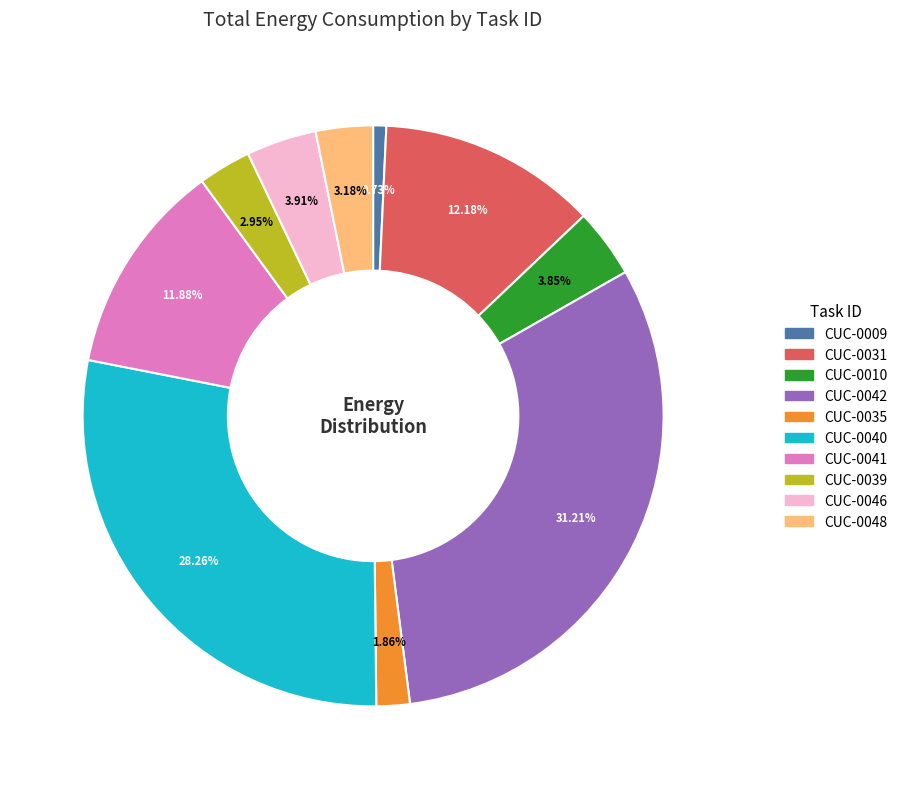

Approximately how many times larger is the value at CUC-0041 compared to CUC-0042?

0.4